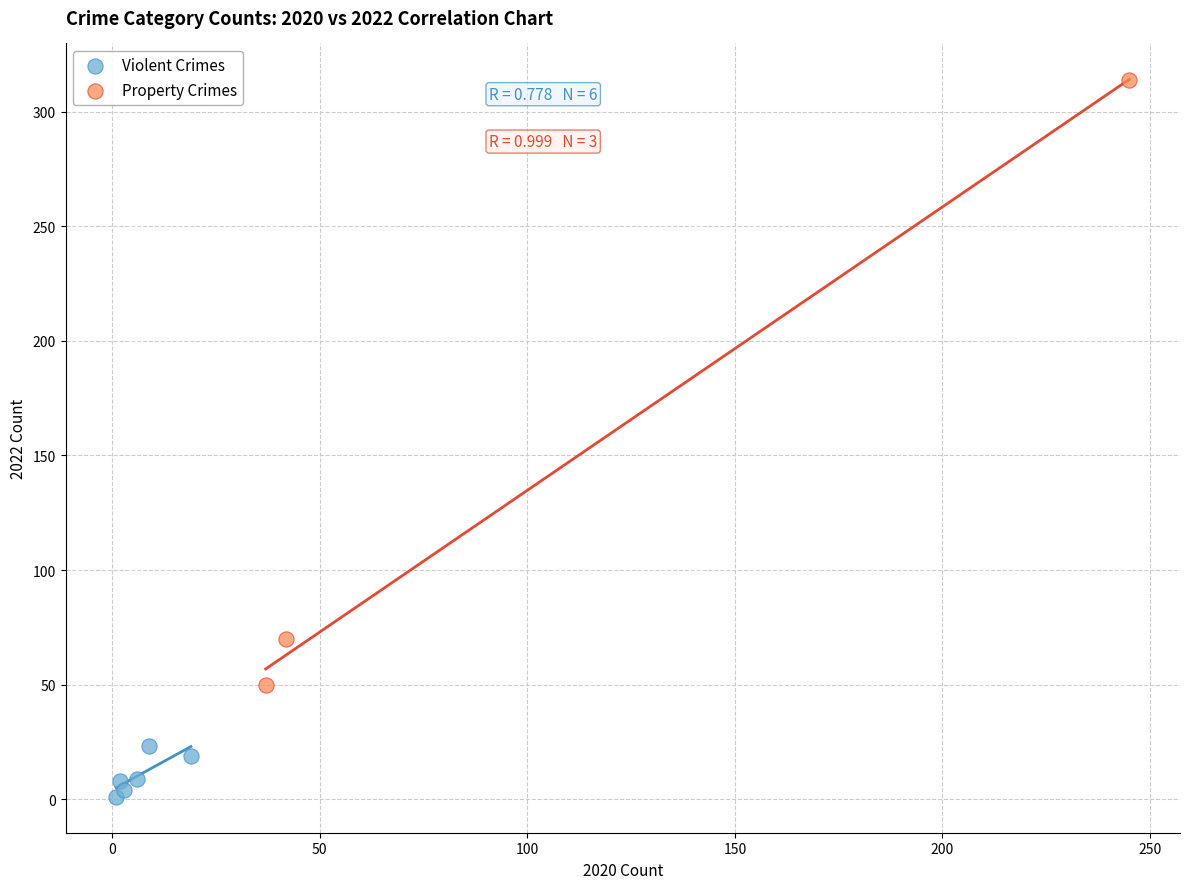

Which series contains the highest Y value?

Property Crimes